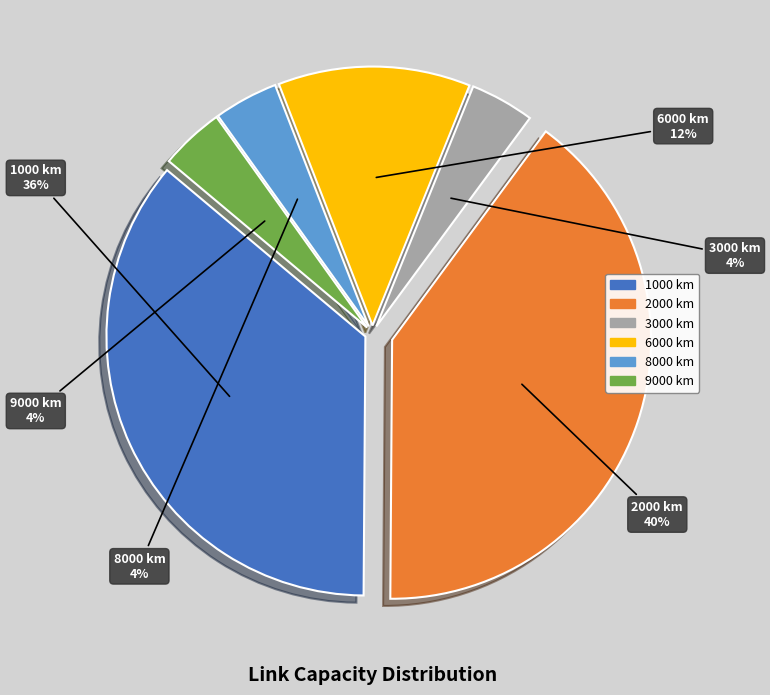

To the nearest percent, what is the average slice percentage?

17%